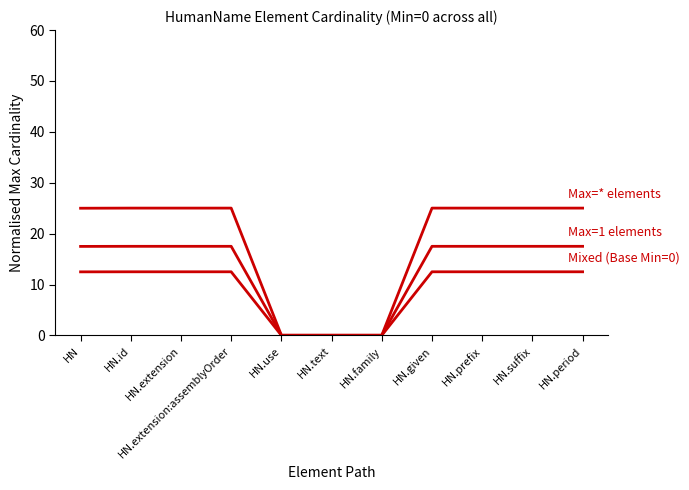

Does the chart have visible grid lines?

No